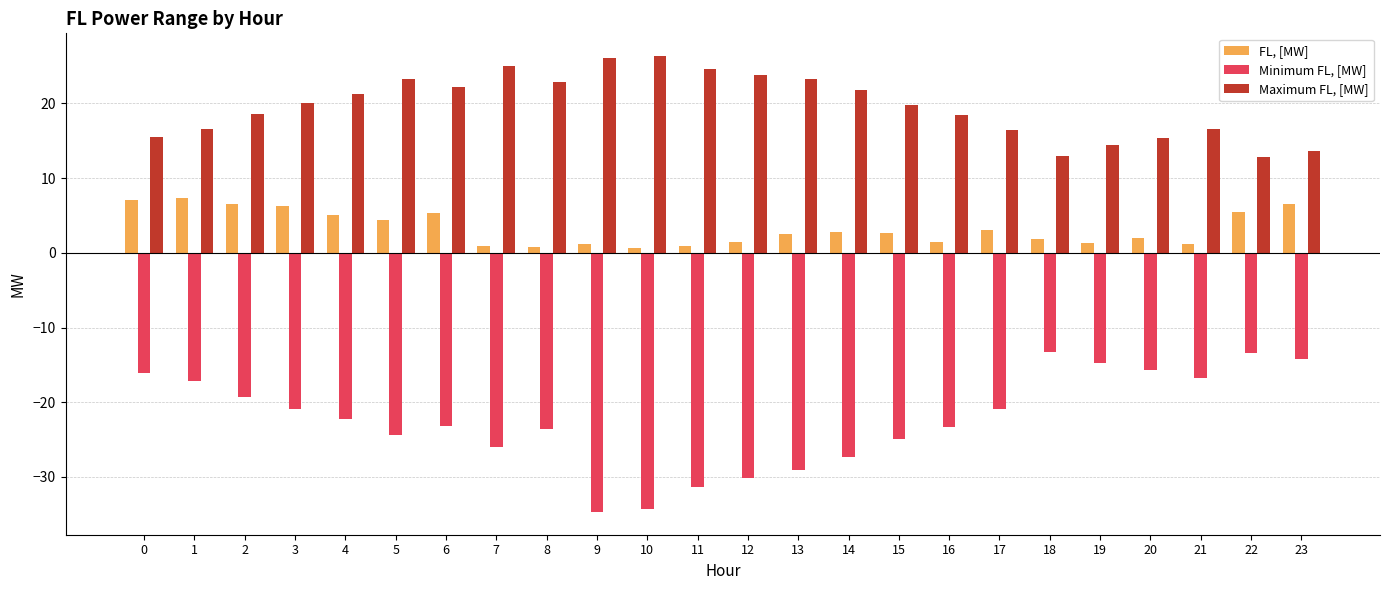

True or false: Minimum FL, [MW] has a value of -7.1 at 19.

False